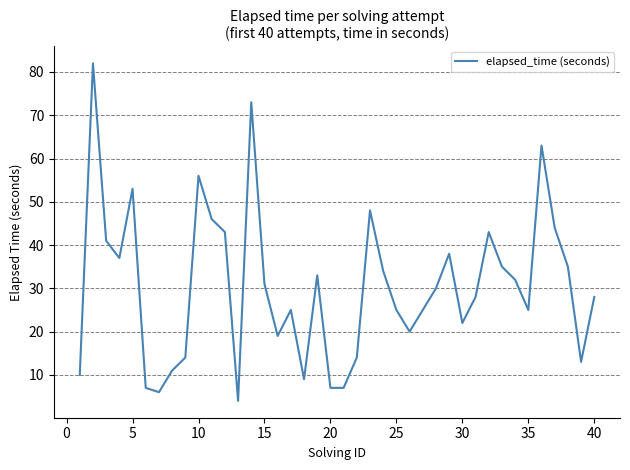

What is the maximum value shown in the chart?

82